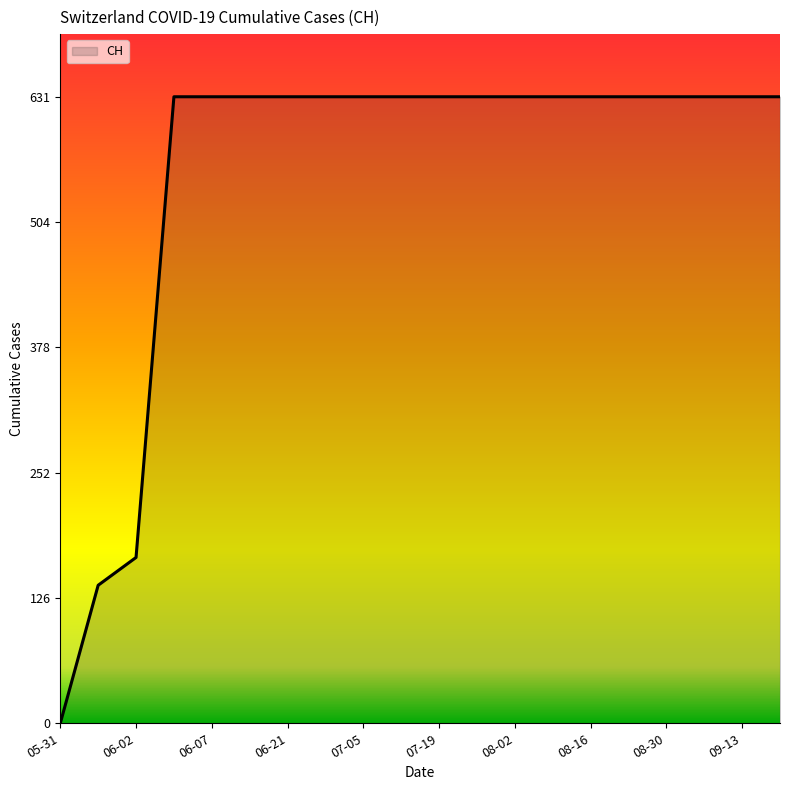

What is the difference between the maximum and minimum values?

631